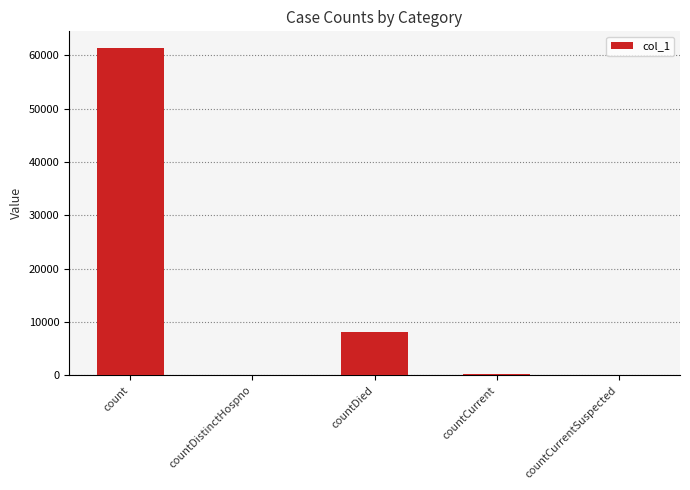

Reading left to right, transcribe all the data shown in this chart.

count=61459	countDistinctHospno=0	countDied=8089	countCurrent=332	countCurrentSuspected=0